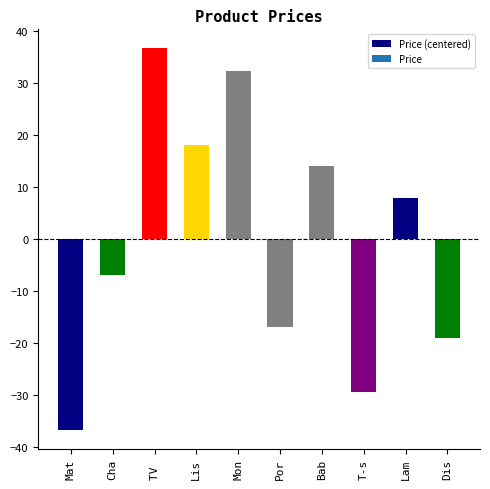

How many categories are shown in the chart?

10